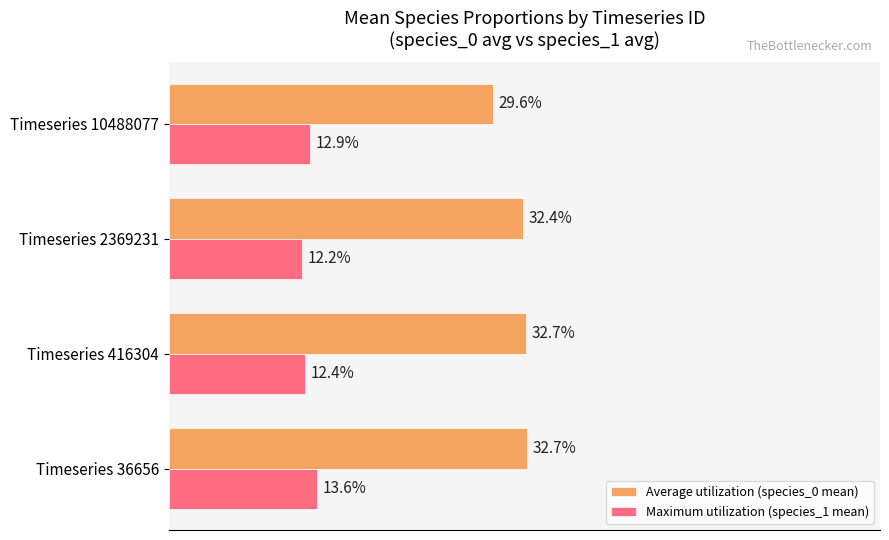

What are all the series names shown in the legend?

Average utilization (species_0 mean), Maximum utilization (species_1 mean)